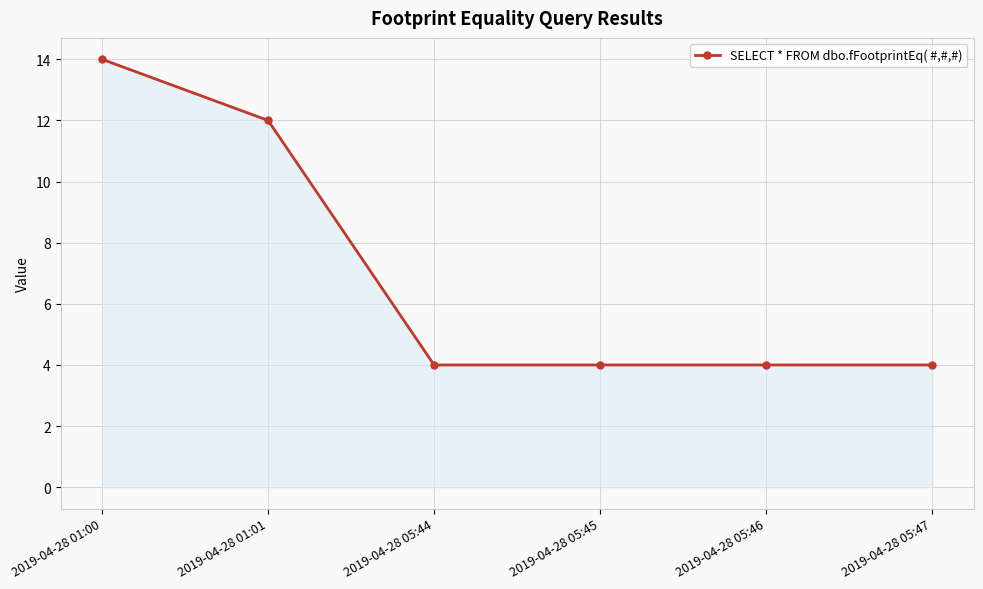

True or false: the data has more than 1 interior local peaks.

False